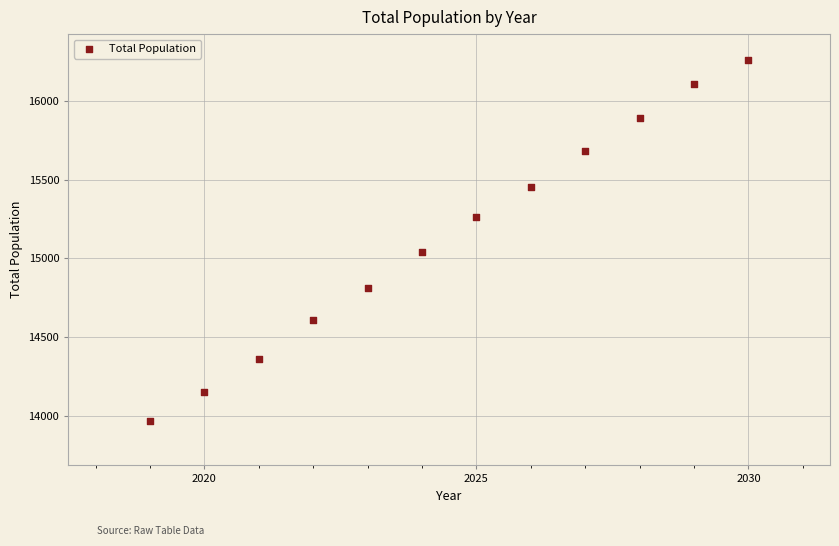

What Y value in the scatter plot is closest to 15115?

15041